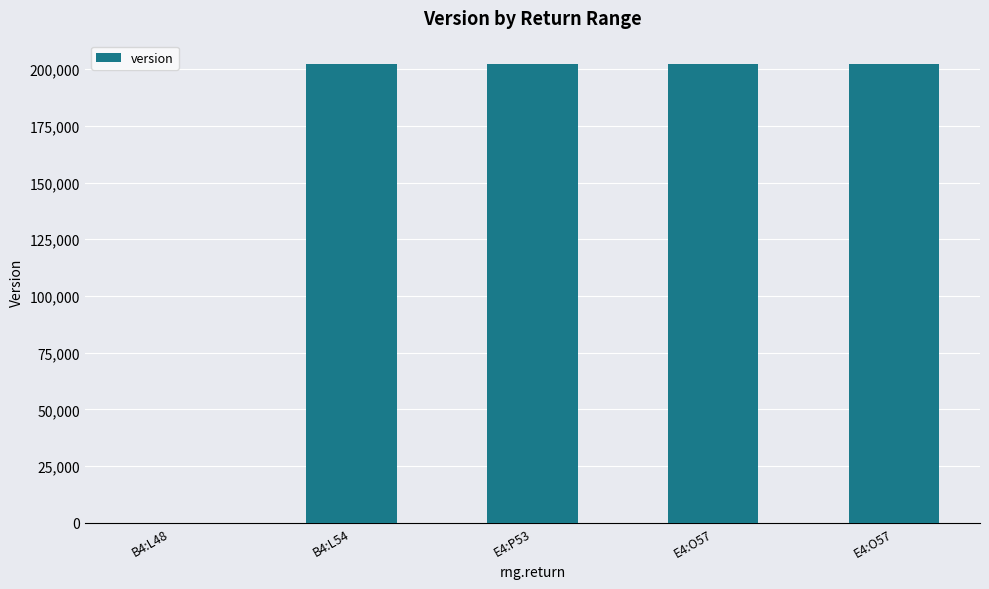

How many categories are shown in the chart?

5